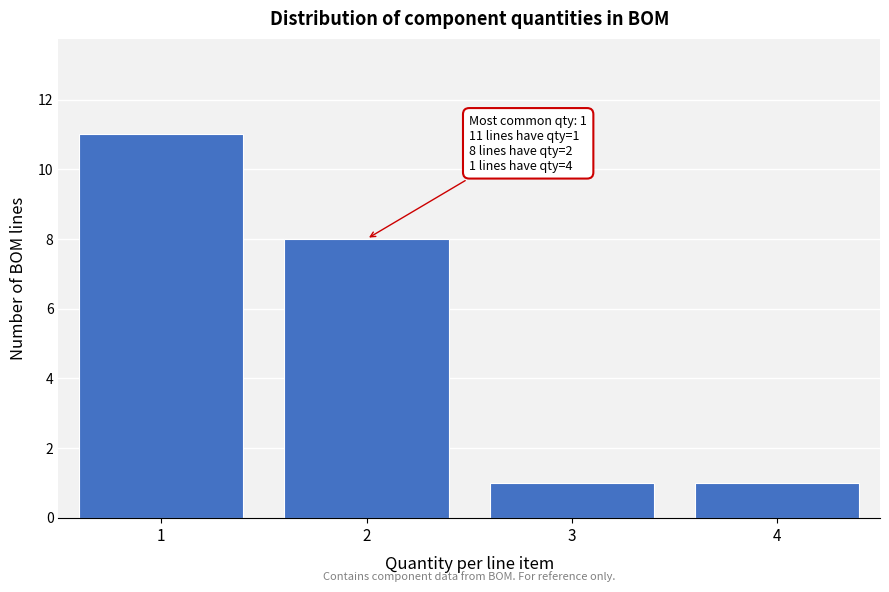

Reading right to left, extract all data points from this chart.

4=1	3=1	2=8	1=11